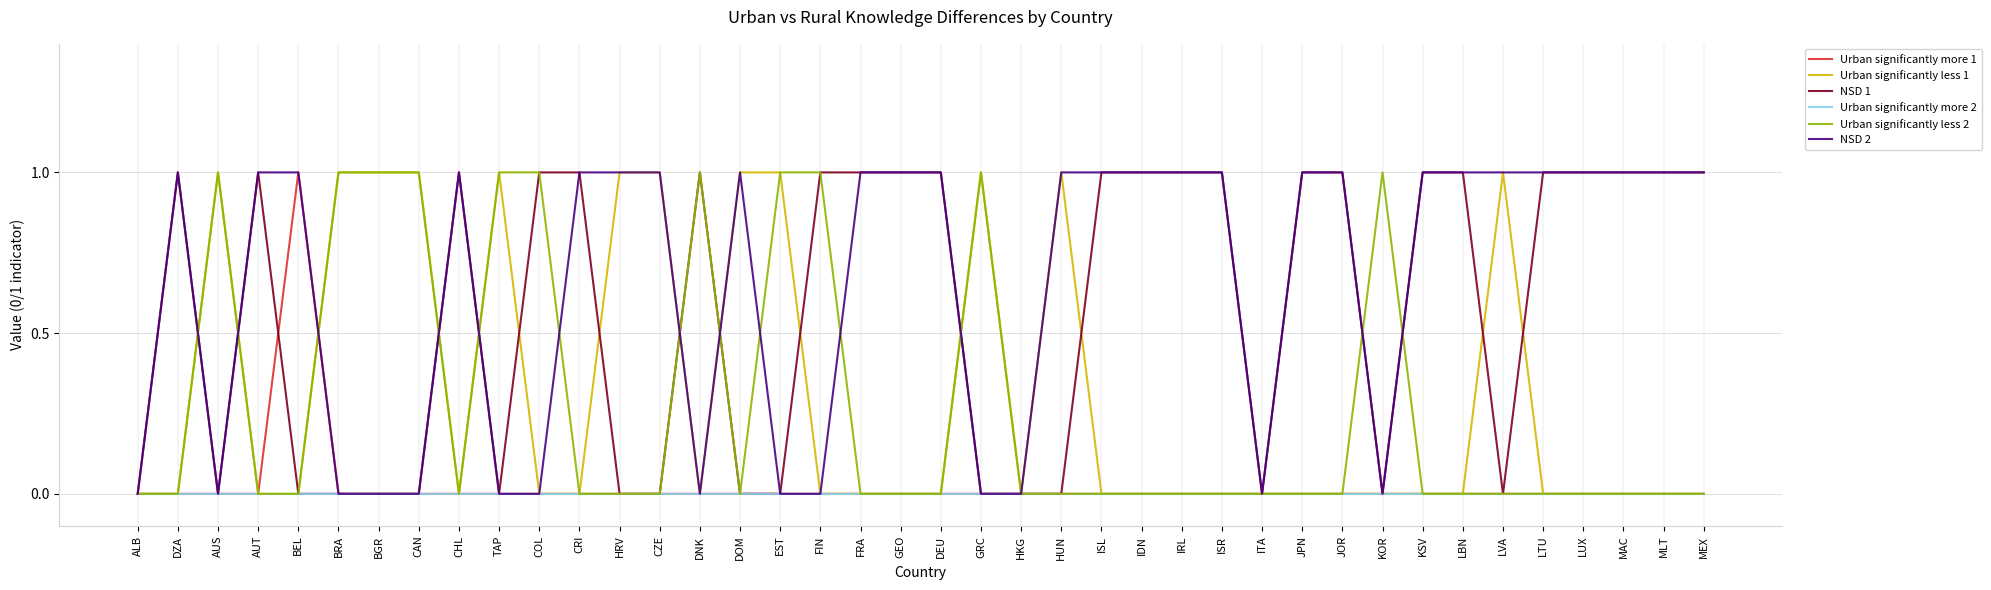

What is the sum of all NSD 2 values?

26